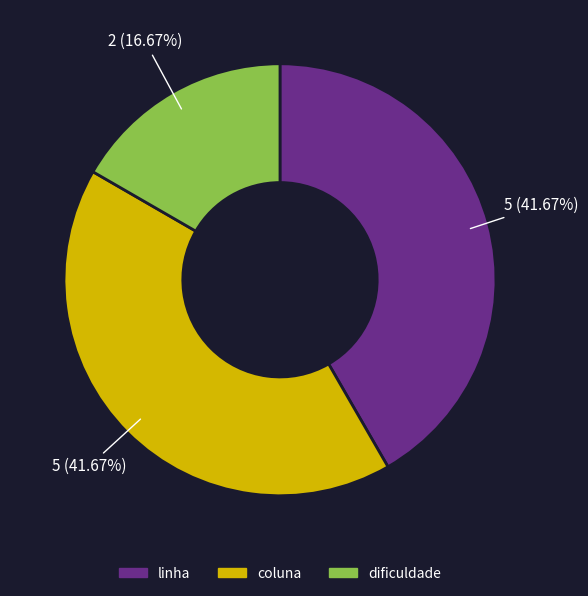

What is the smallest slice in the pie chart?

dificuldade